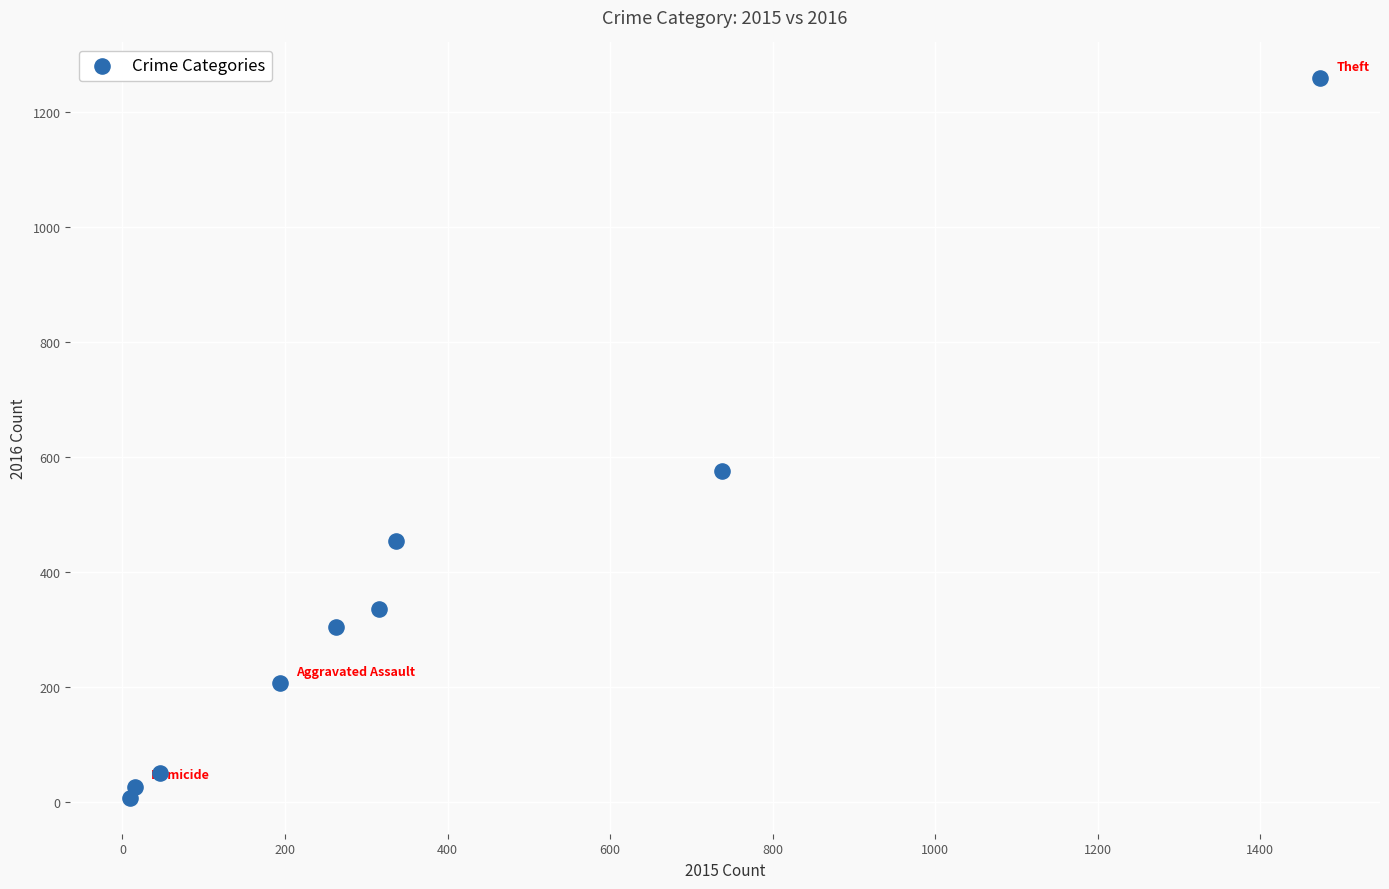

What Y value in the scatter plot is closest to 633?

576